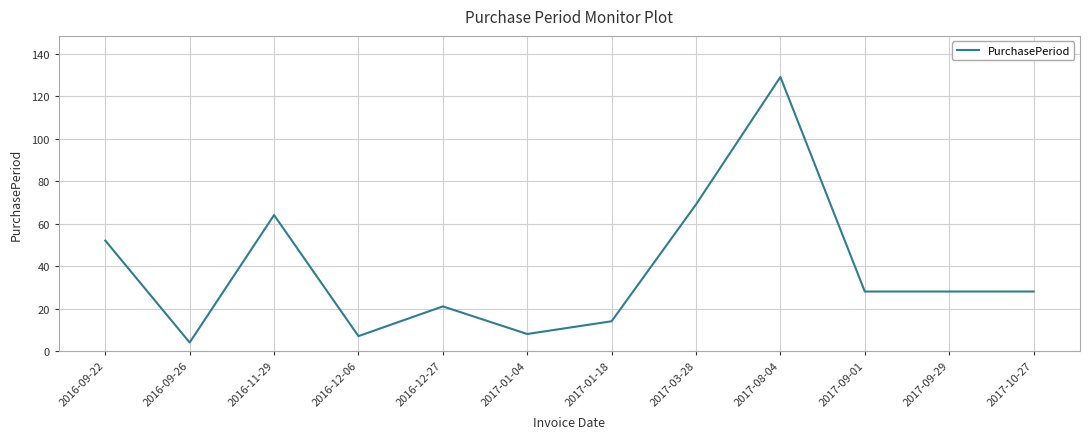

What is the change in value from 2016-09-22 to 2017-01-04?

-44